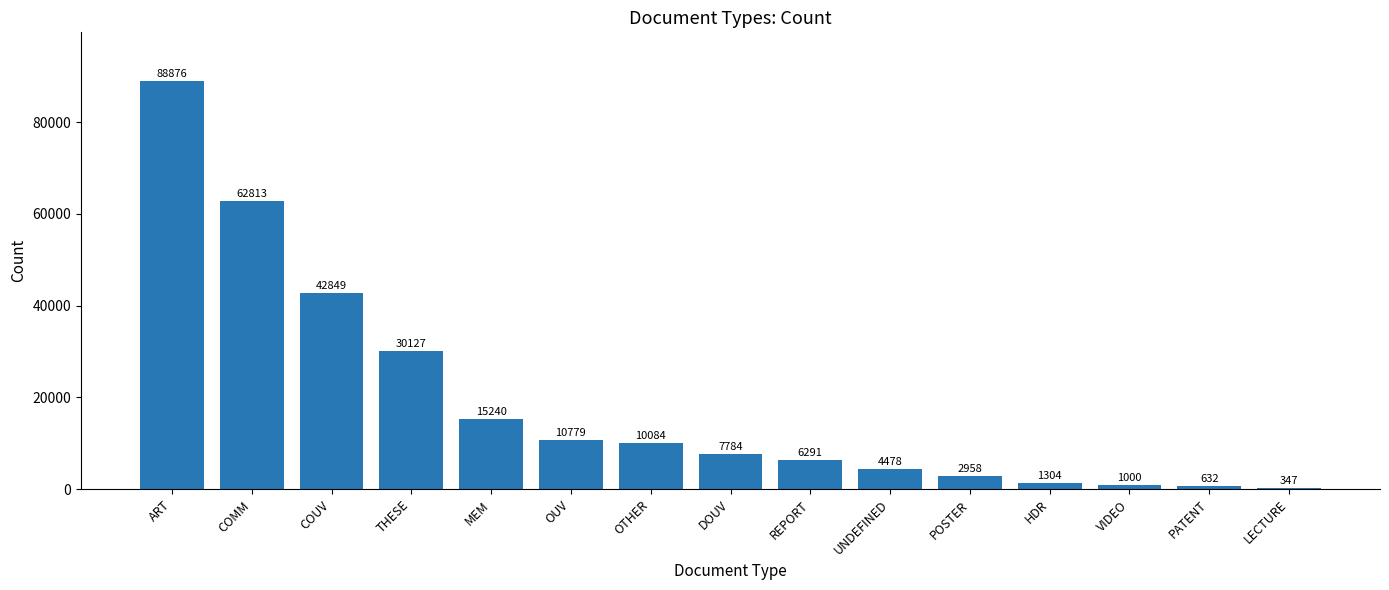

What is the difference between the second highest and minimum values?

62466